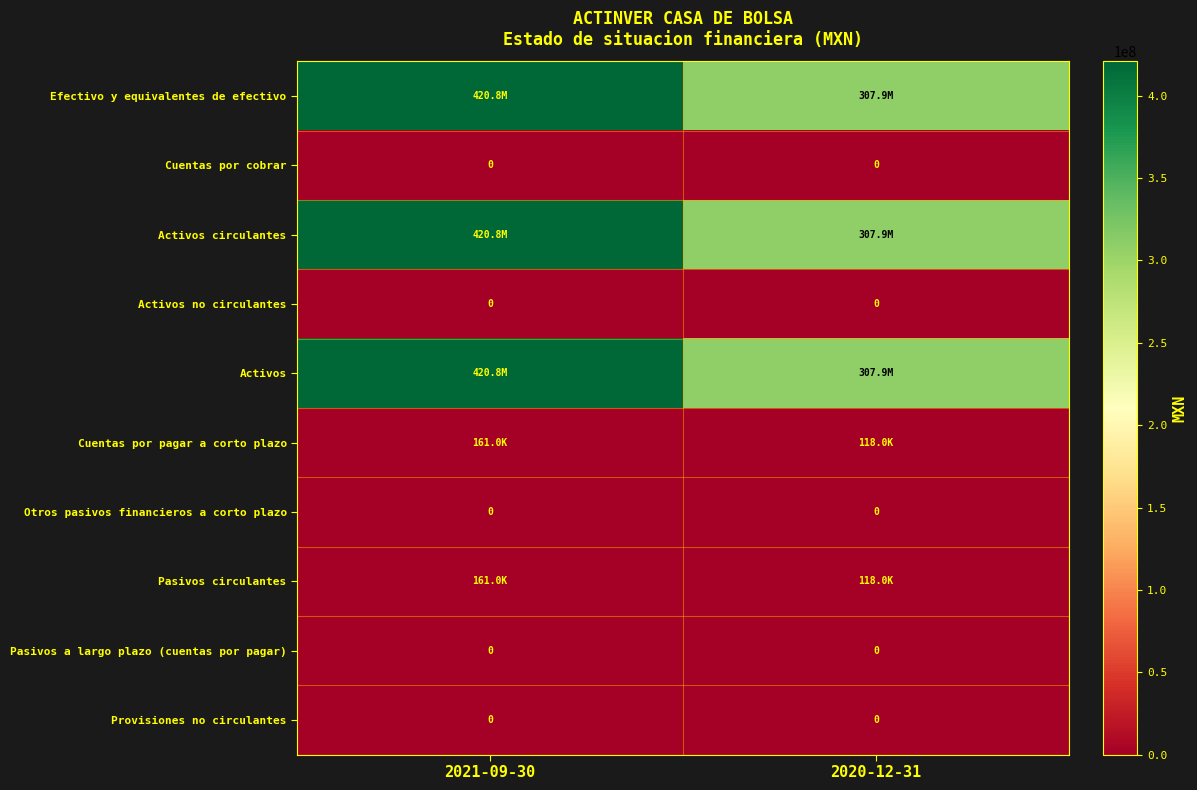

True or false: Cuentas por pagar a corto plazo has a value of 118000 at 2020-12-31.

True